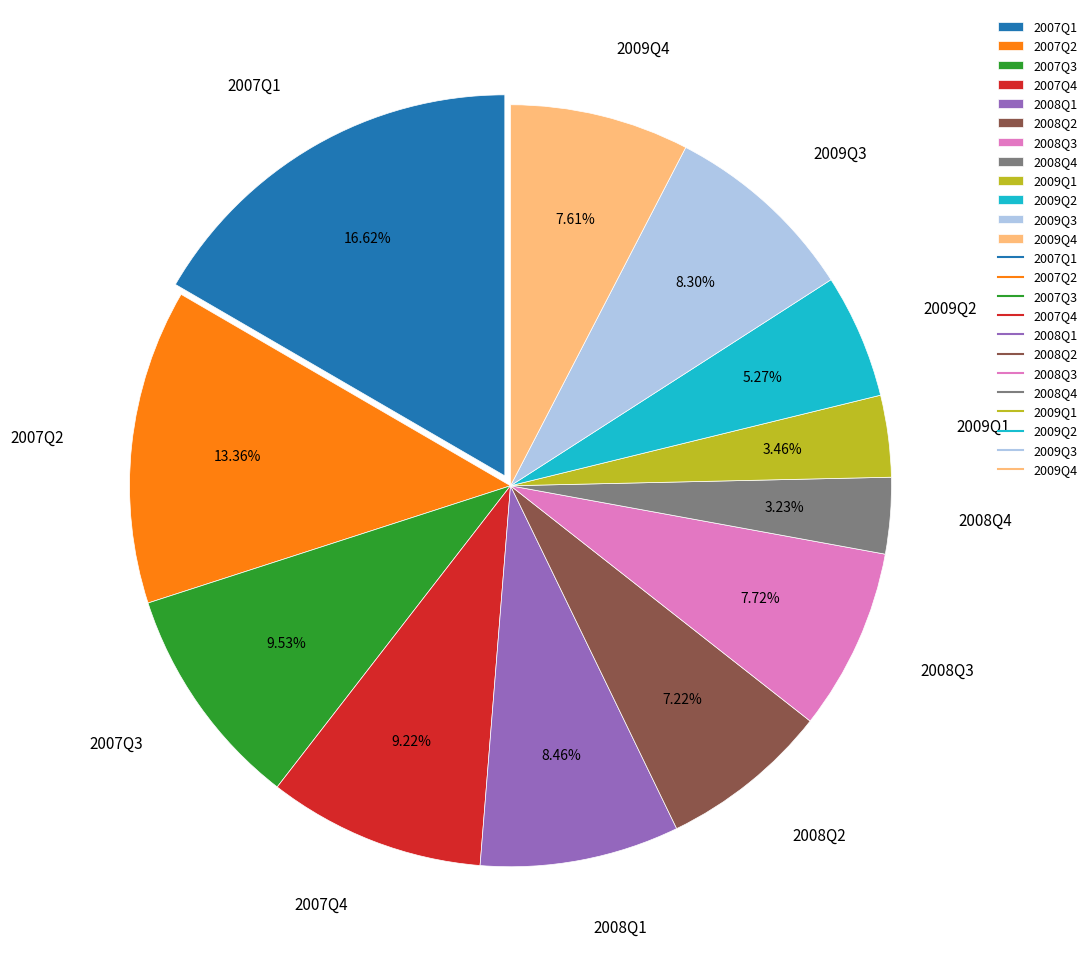

Combined, do 2008Q3 and 2008Q2 account for over 50%?

No